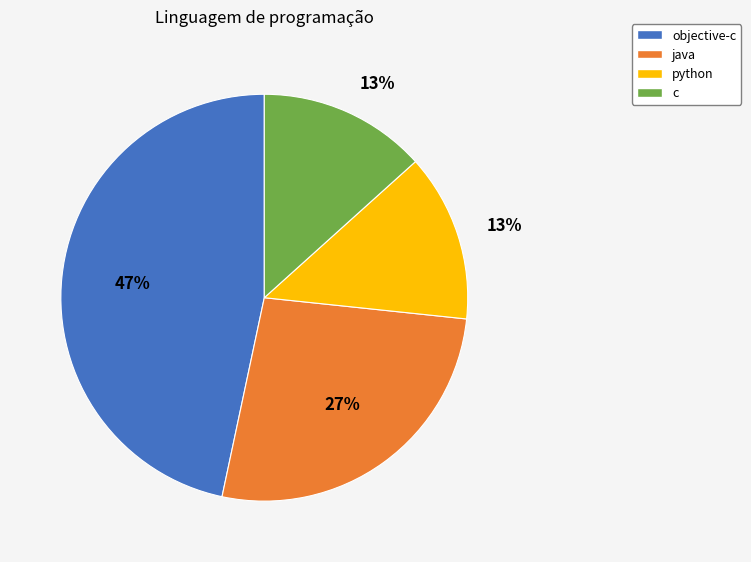

Which category has the biggest portion of the pie?

objective-c